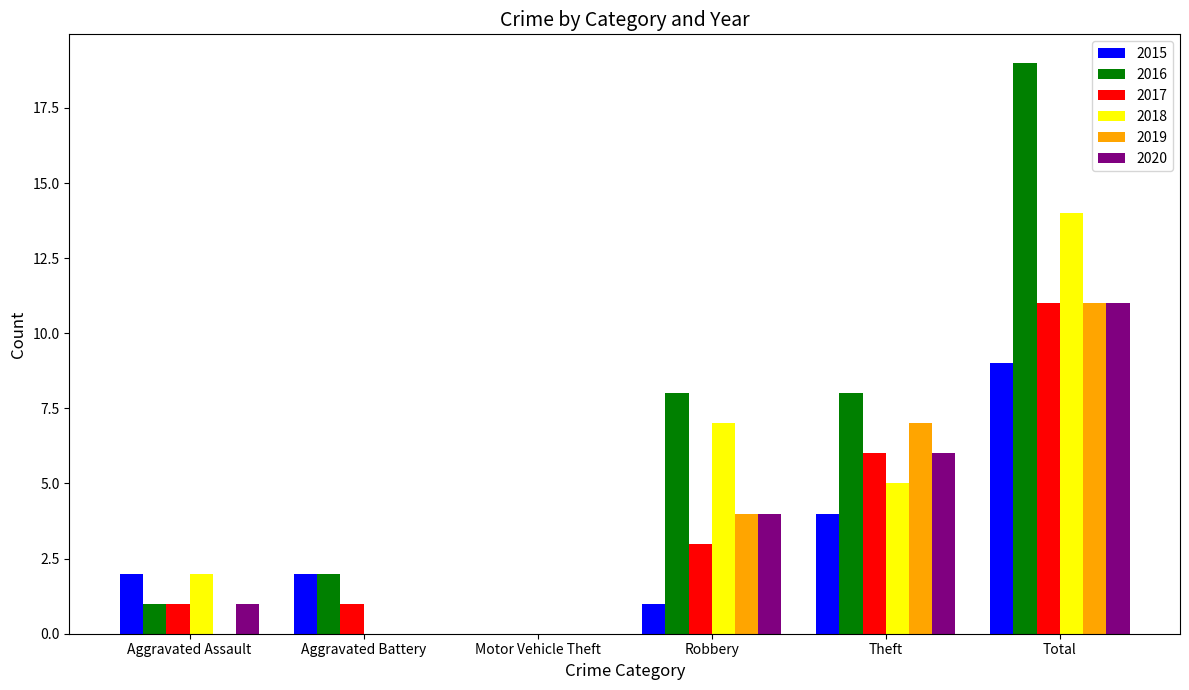

What are all the series names shown in the legend?

2015, 2016, 2017, 2018, 2019, 2020